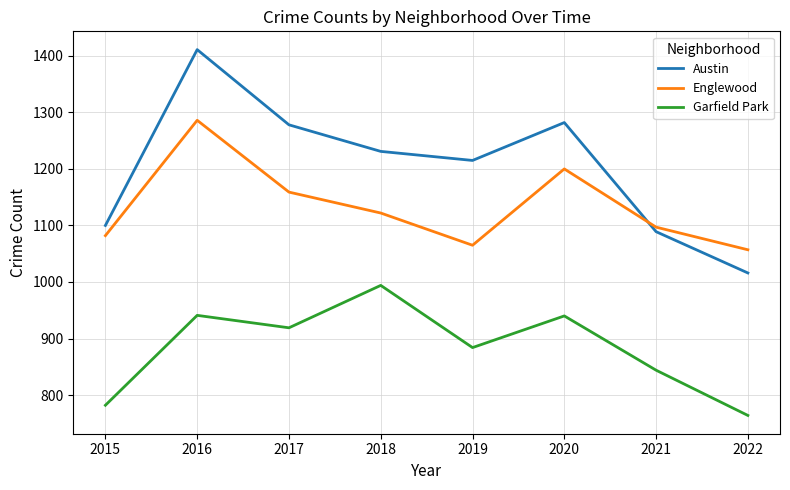

What is the total value across all series at 2020?

3422